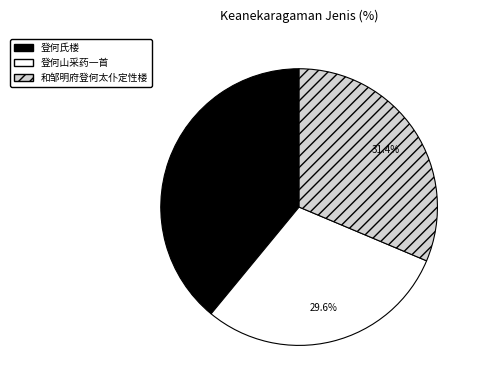

Is the sum of 登何氏楼 and 和邹明府登何太仆定性楼 greater than half?

Yes